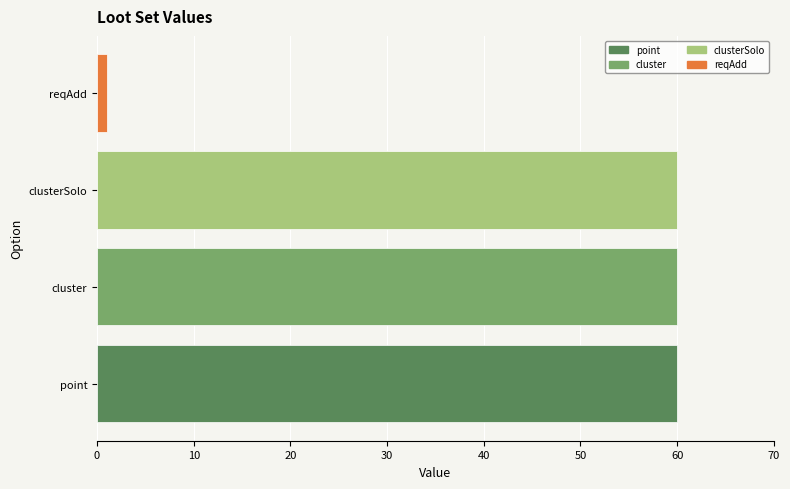

Read the value at point, to the nearest 5.

60